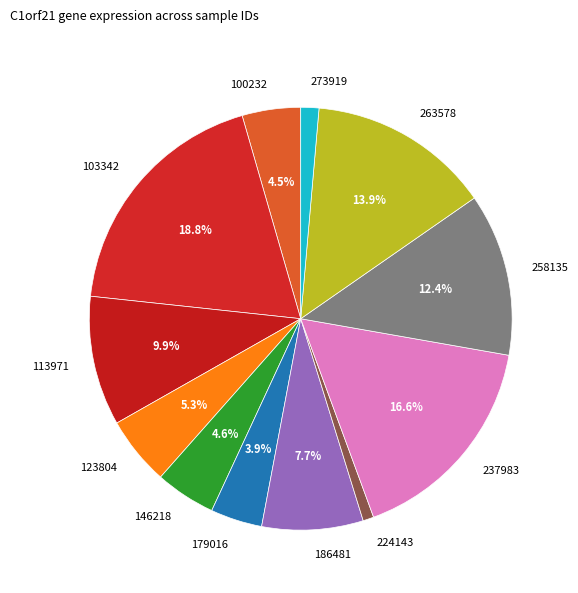

What is the ratio of the value at 186481 to the value at 263578?

0.6